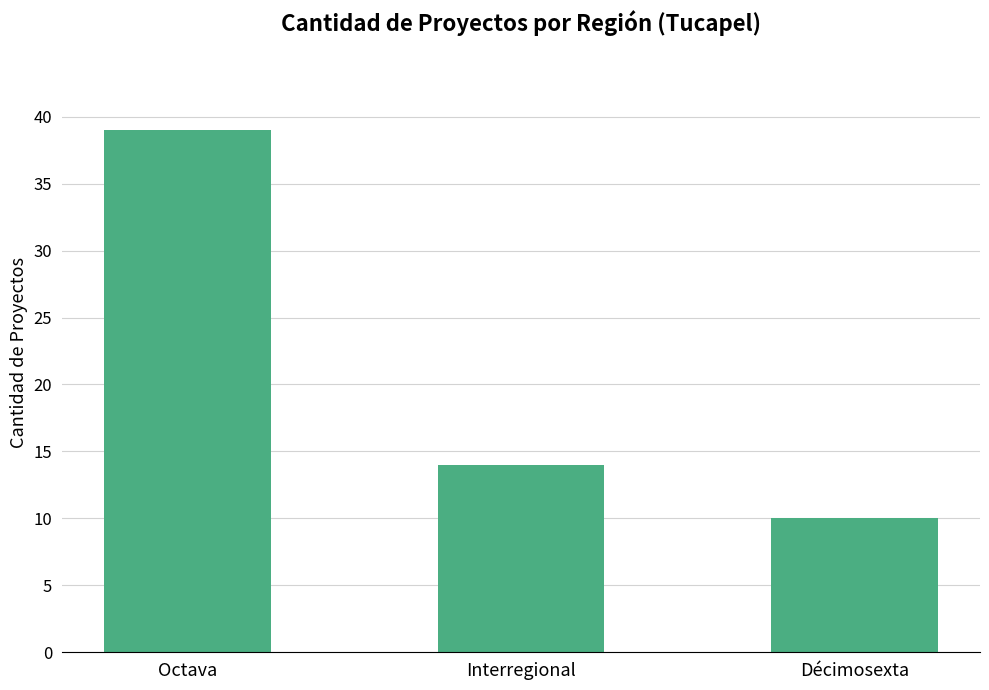

Approximately how many times larger is the value at Octava compared to Décimosexta?

3.9